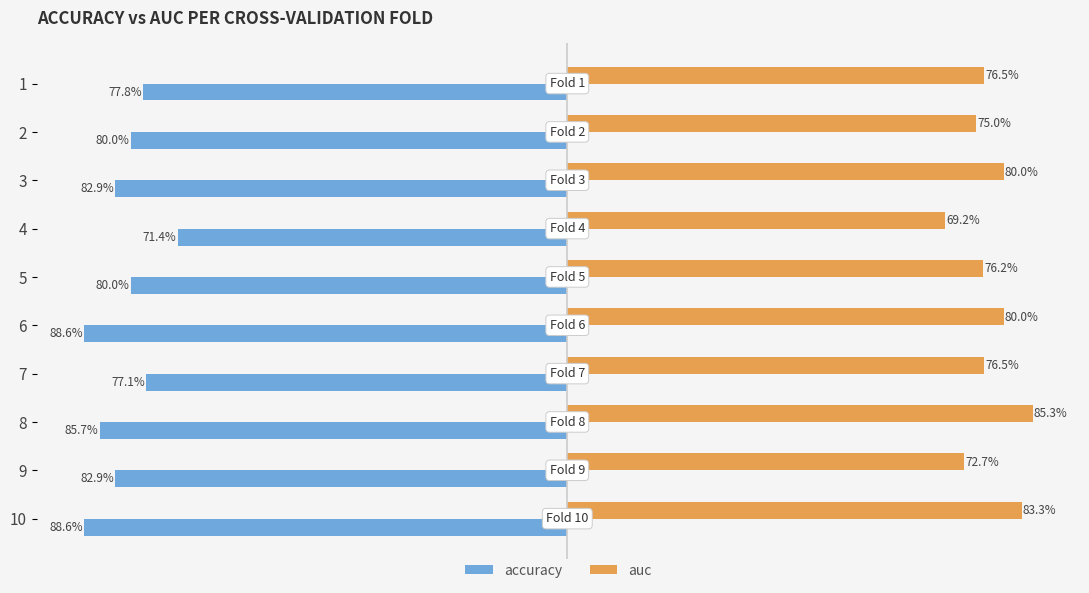

What are all the series names shown in the legend?

accuracy, auc